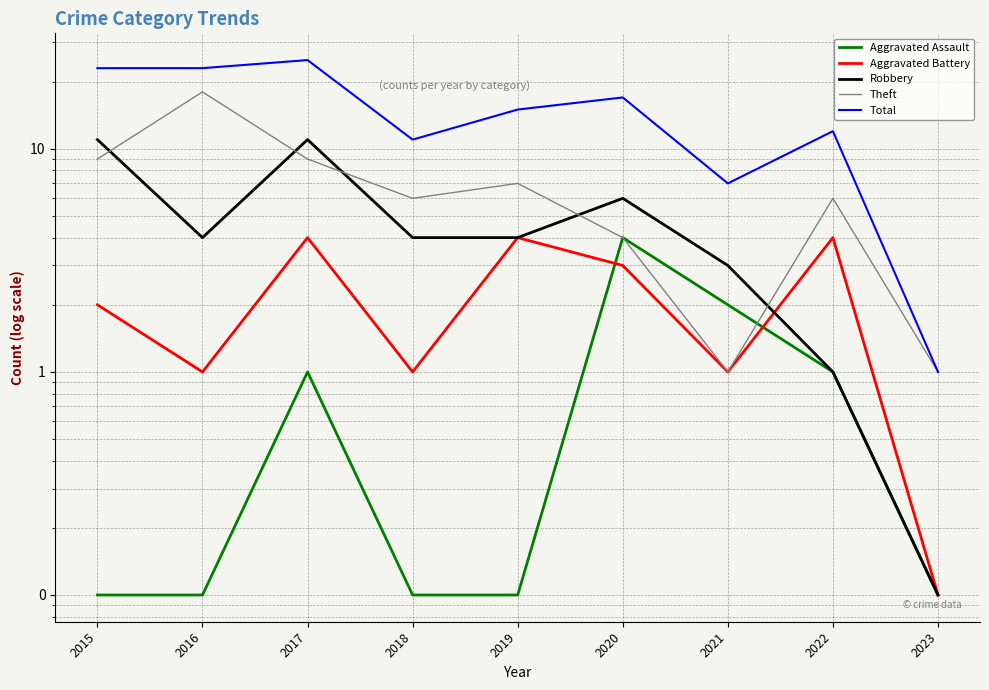

What is the smallest value displayed?

0.1